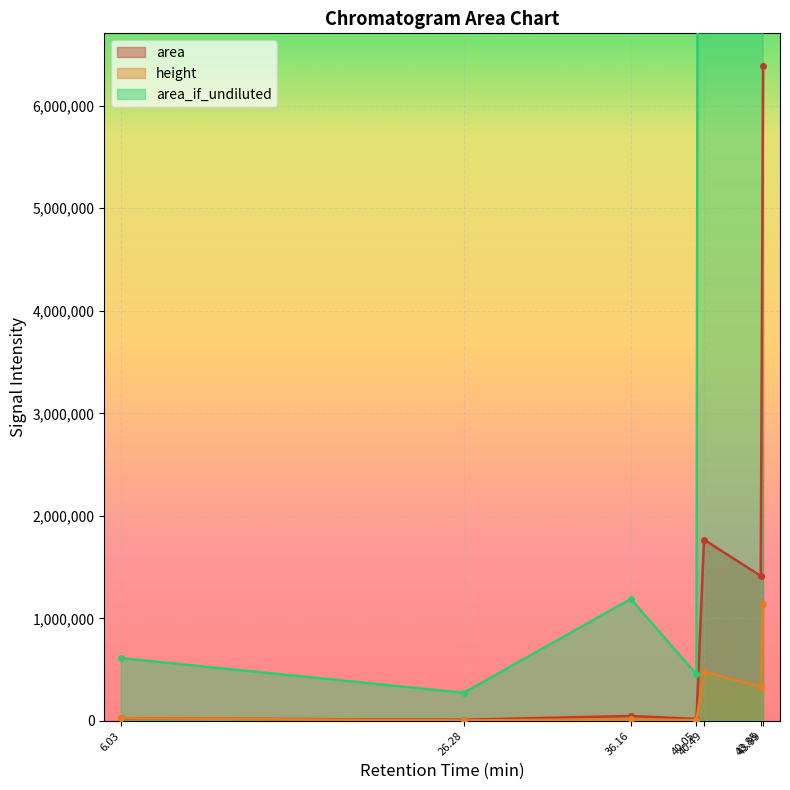

True or false: area has a value of 10952.0 at 26.28.

True